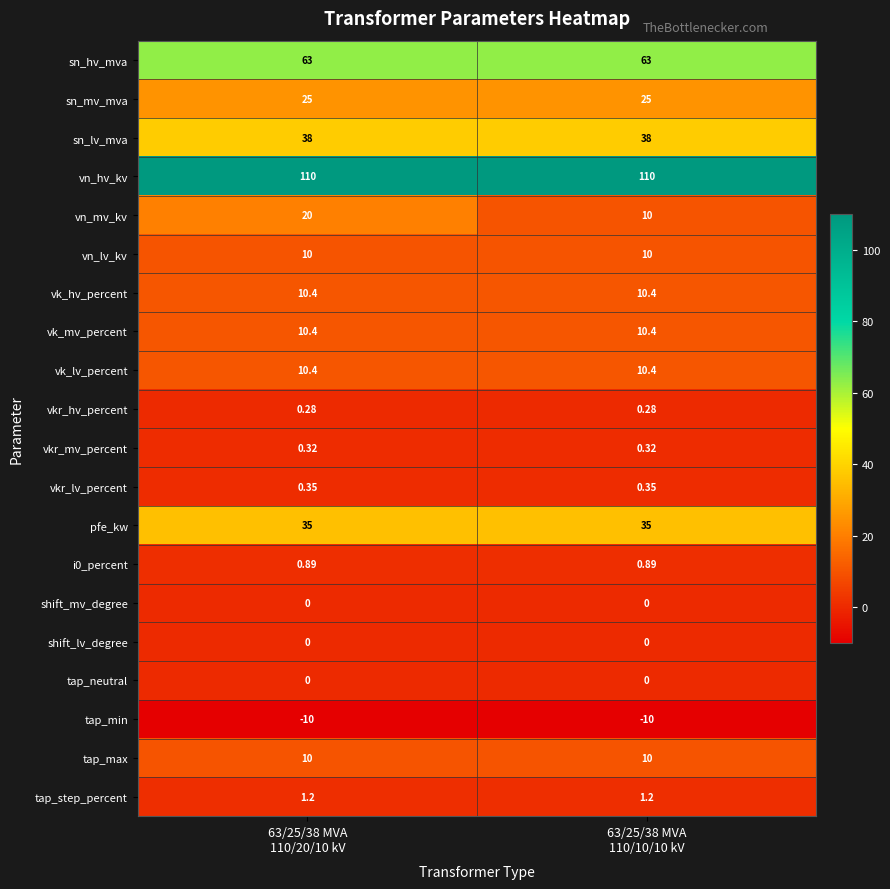

Which series has the largest total across all categories?

vn_hv_kv